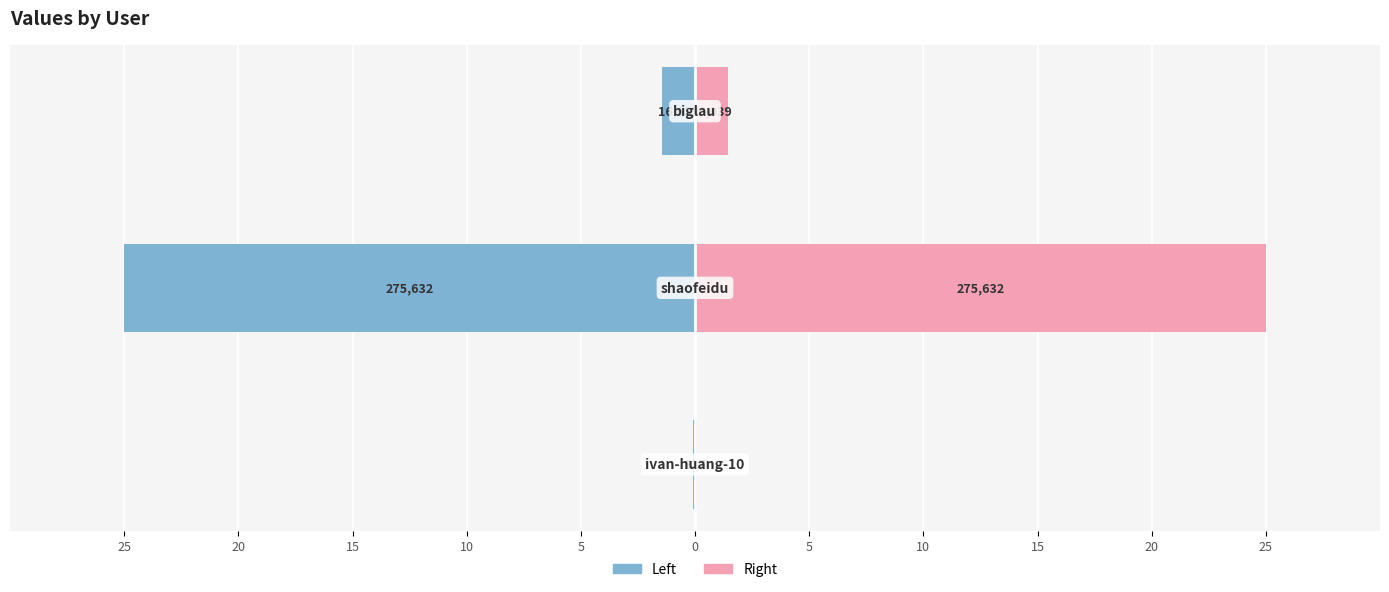

Which has a higher value, 25 or 15?

25